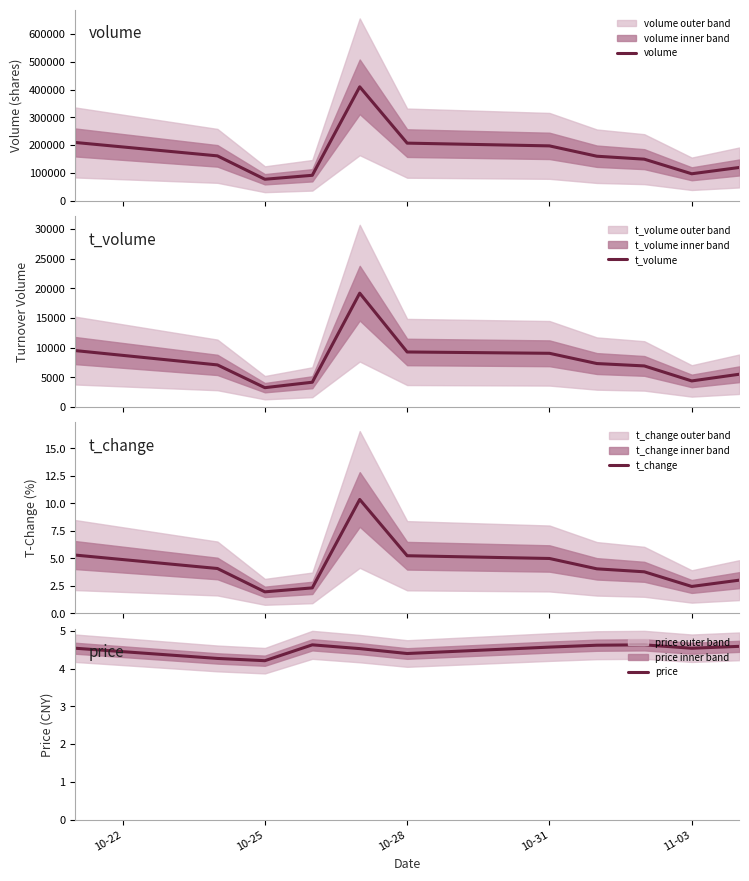

List the series in order of their peak value, highest first.

volume, t_volume, t_change, price